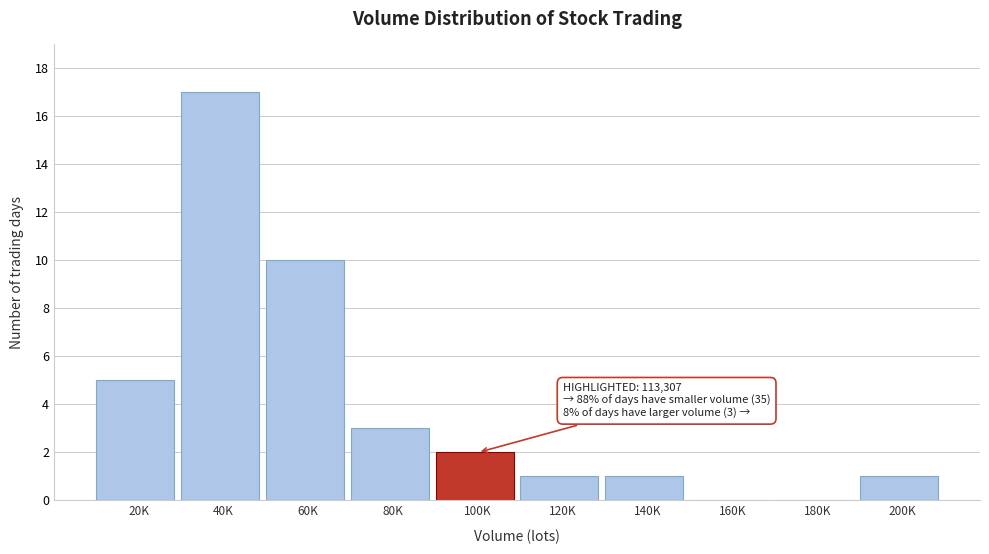

Reading left to right, what are all the values shown in this chart?

20K=5	40K=17	60K=10	80K=3	100K=2	120K=1	140K=1	160K=0	180K=0	200K=1